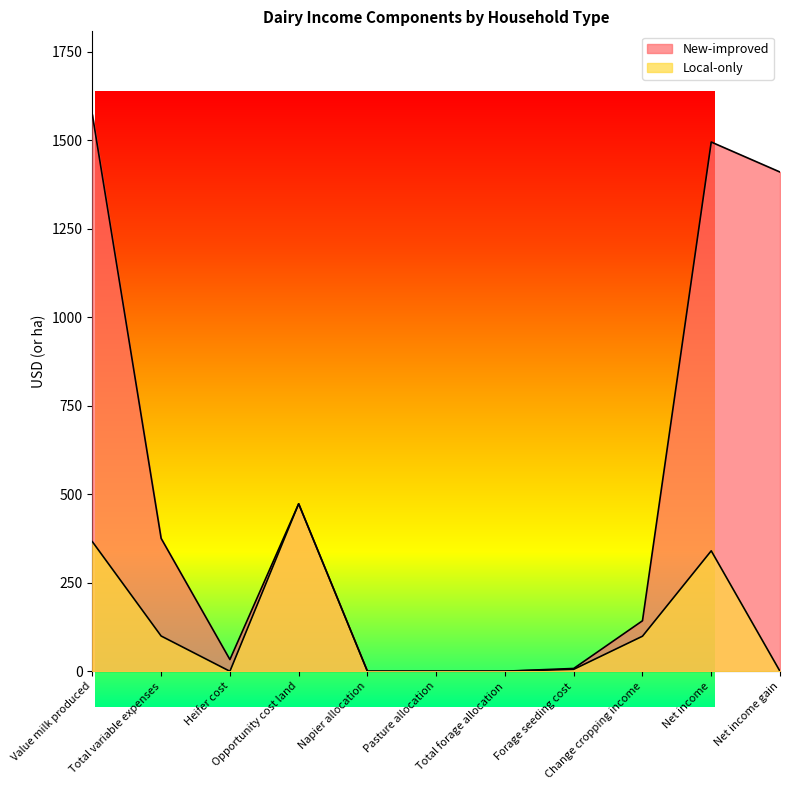

What is the change in value from Pasture allocation to Change cropping income?

+142.5